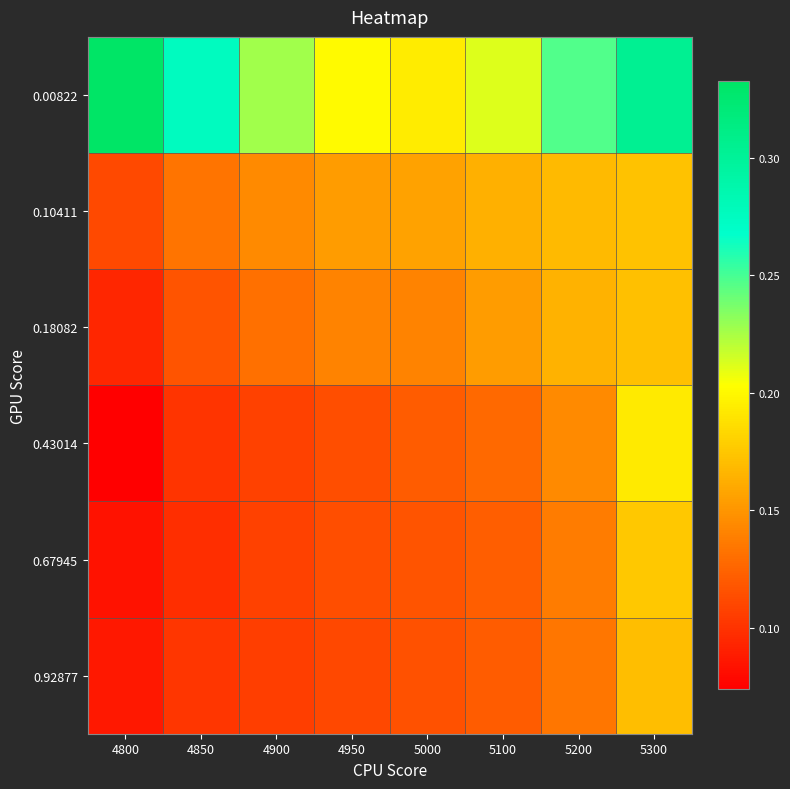

Which series has the largest total across all categories?

0.00822